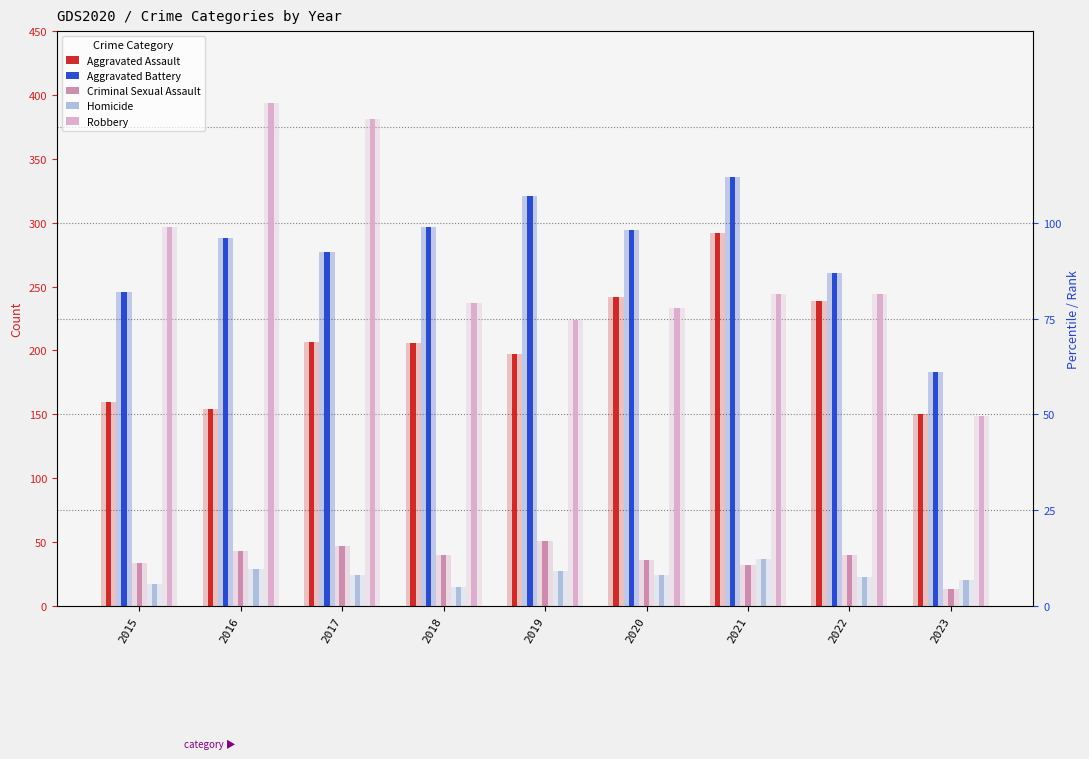

Which has a higher value, 2021 or 2019?

2021